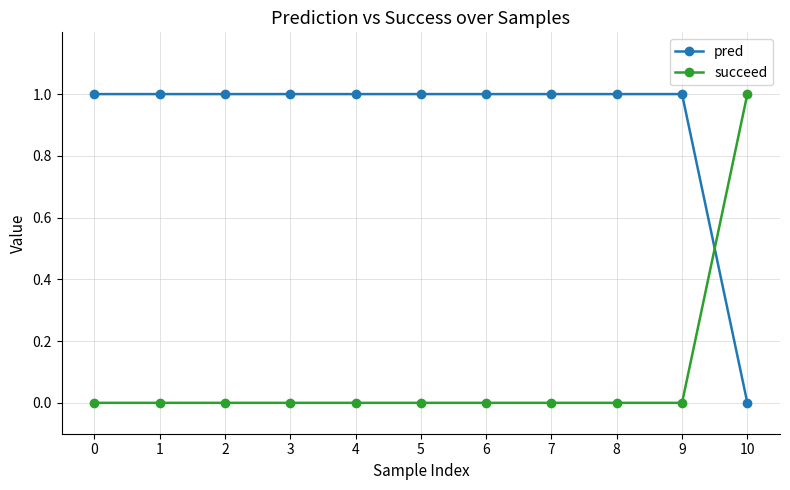

List the series in order of their overall mean, highest first.

pred, succeed